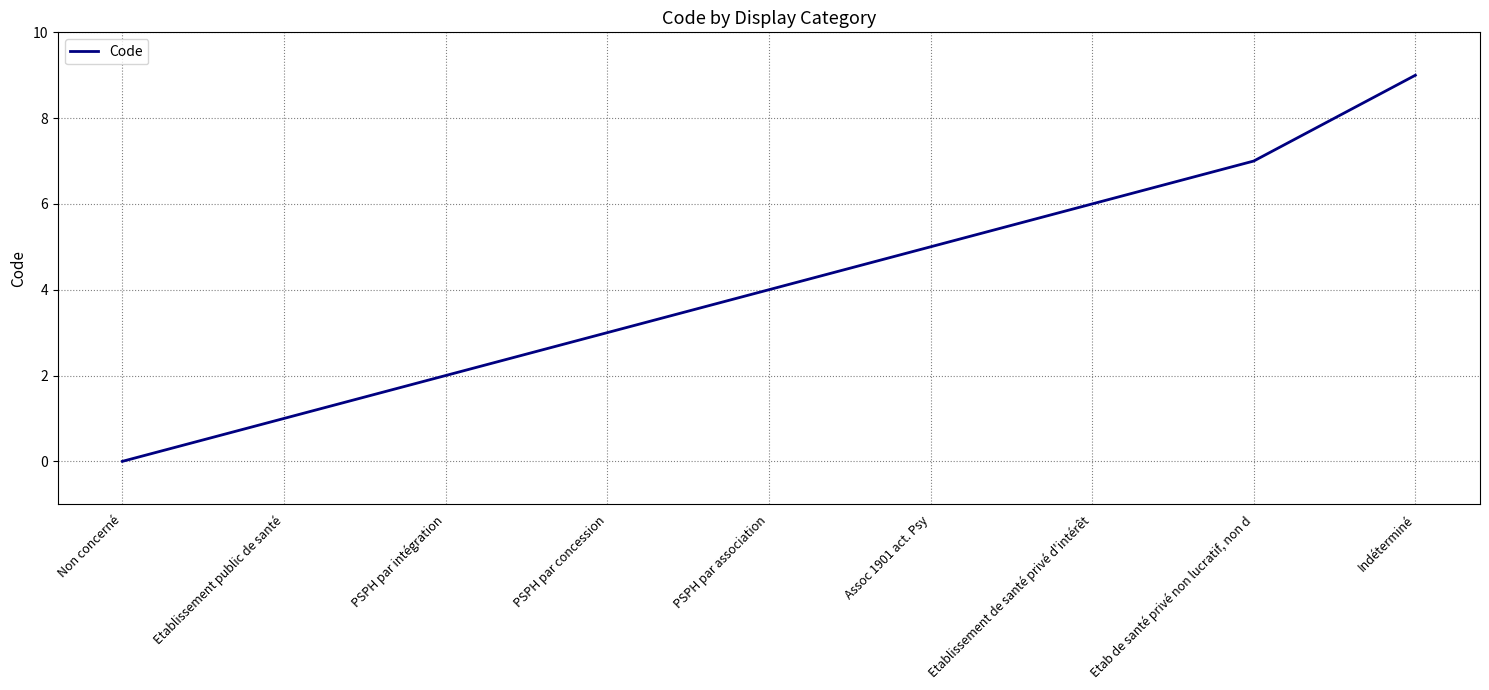

Does the chart display data point markers on the line(s)?

No